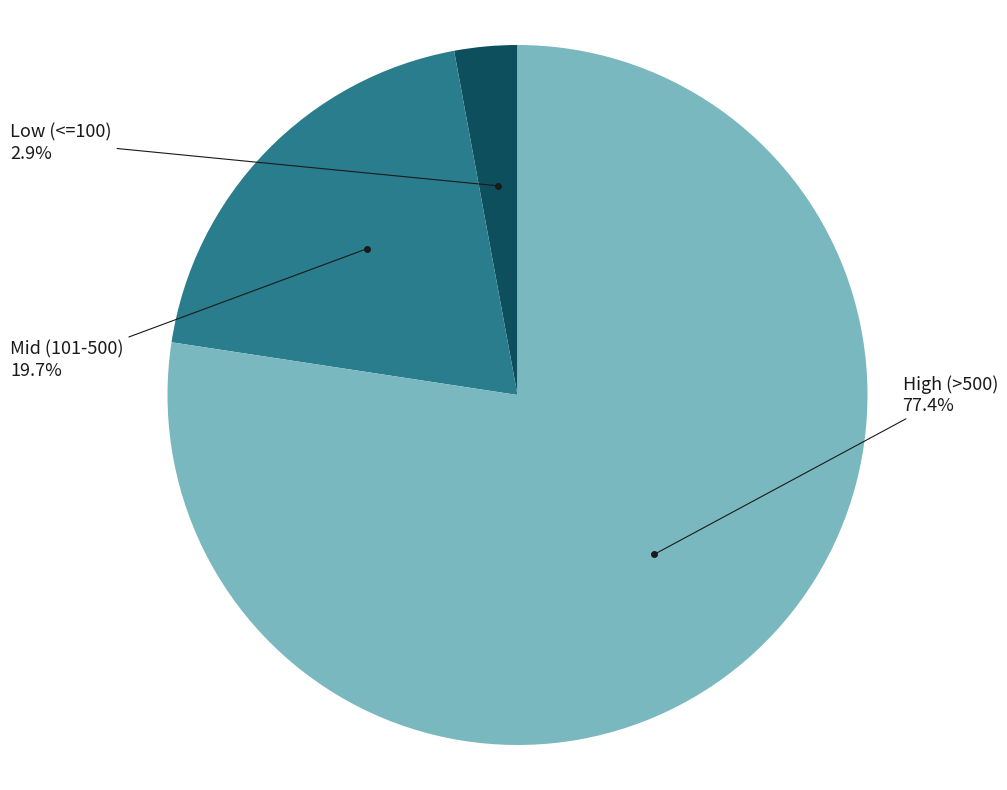

Does any single category account for the majority?

Yes